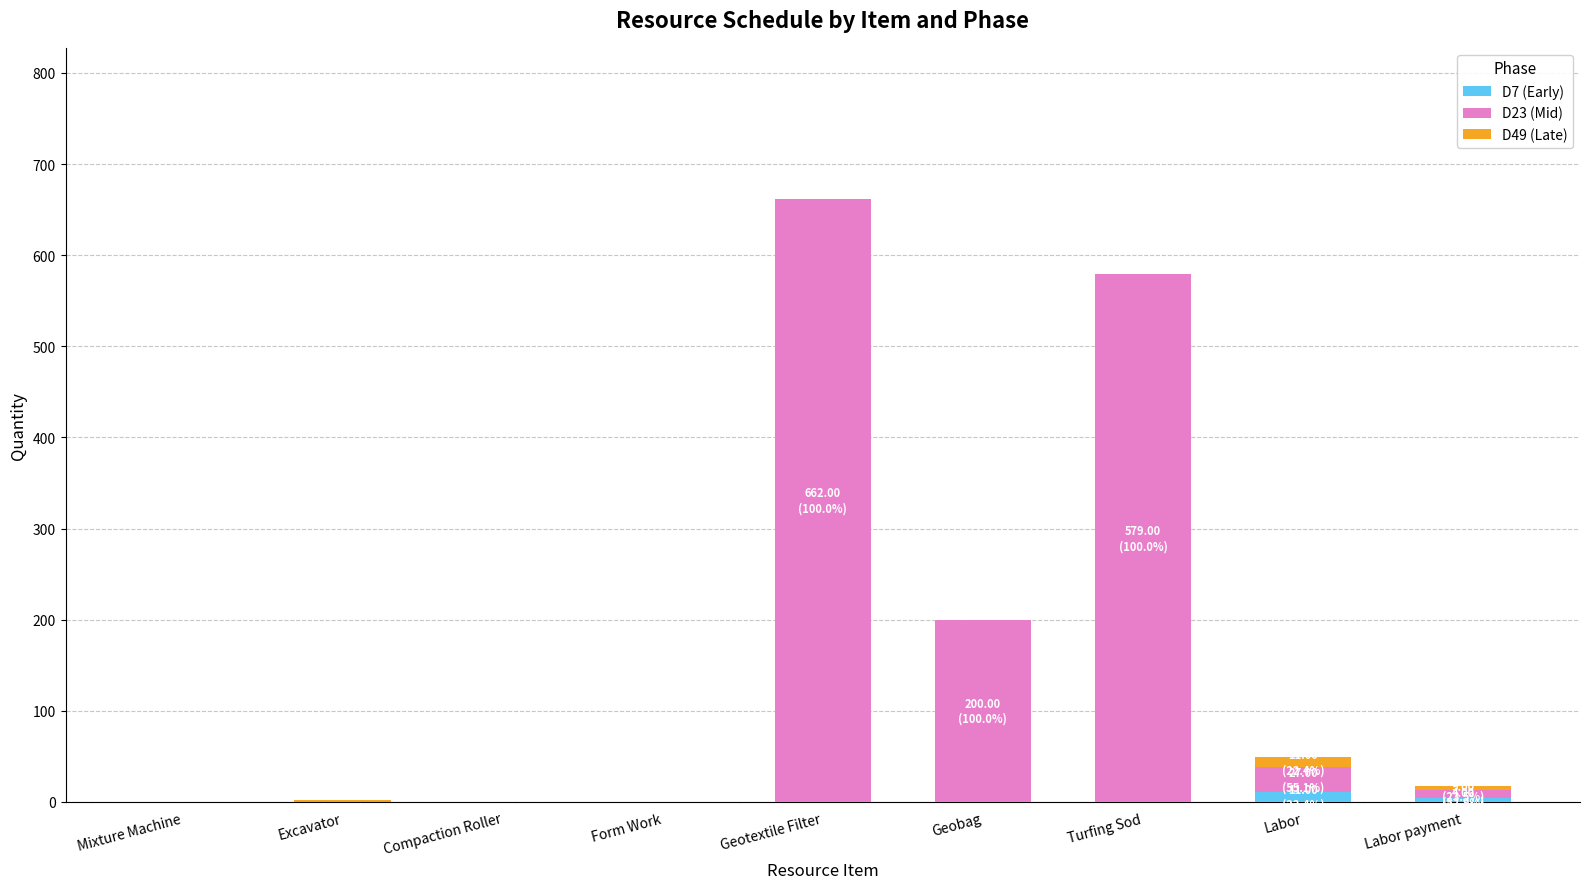

Reading left to right, what are the values for D7 (Early)?

Mixture Machine=0	Excavator=0	Compaction Roller=0	Form Work=0	Geotextile Filter=0	Geobag=0	Turfing Sod=0	Labor=11	Labor payment=4